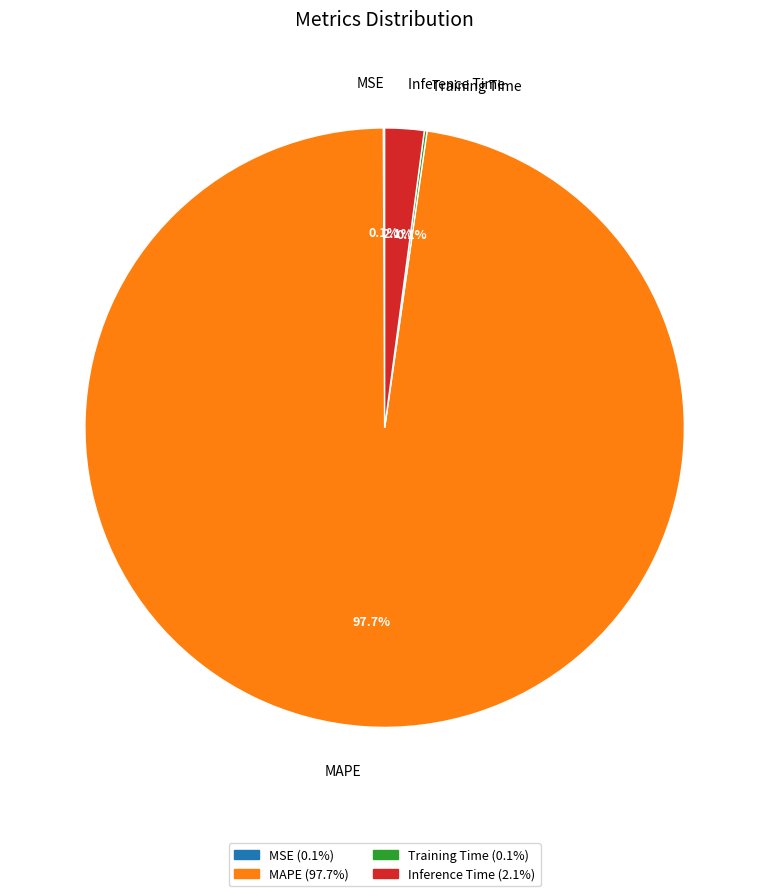

To the nearest percent, what is the average slice percentage?

25%